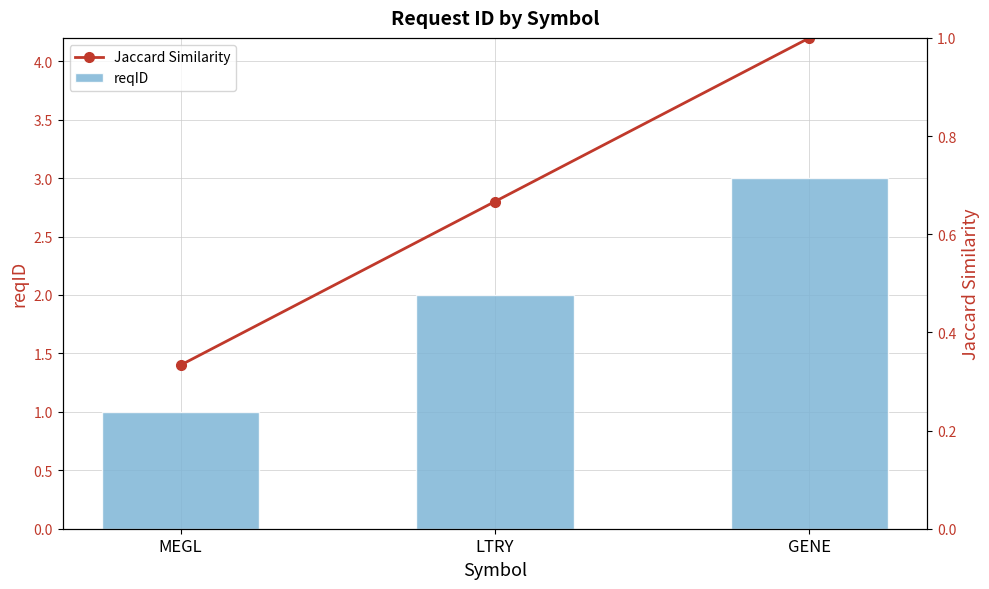

What is the value of the reqID bar at the 1st from the left?

1.0